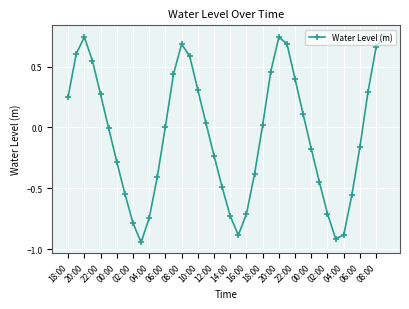

What is the difference between the second highest and minimum values?

1.7